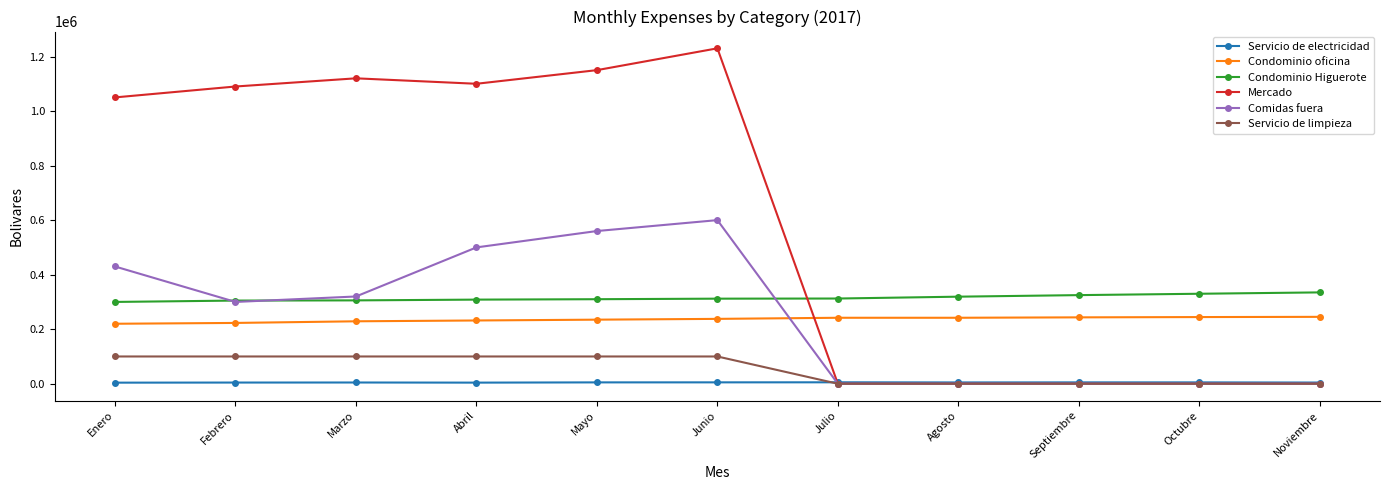

What is the greatest value displayed?

1230000